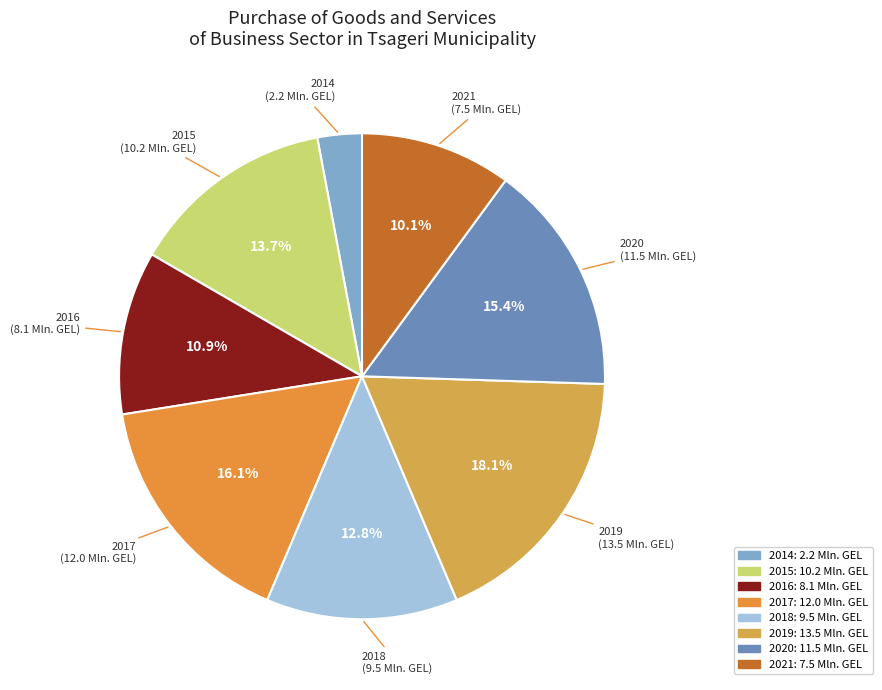

Does 2017 represent more than half of the total?

No